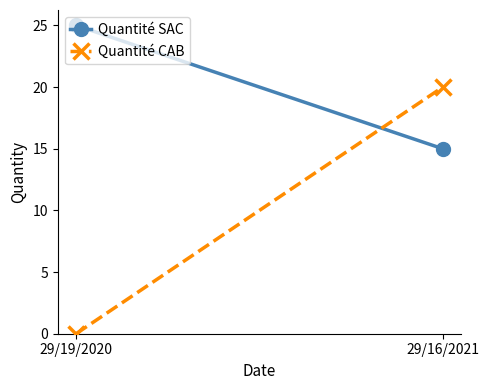

How many Quantité SAC values are between 15 and 25?

2